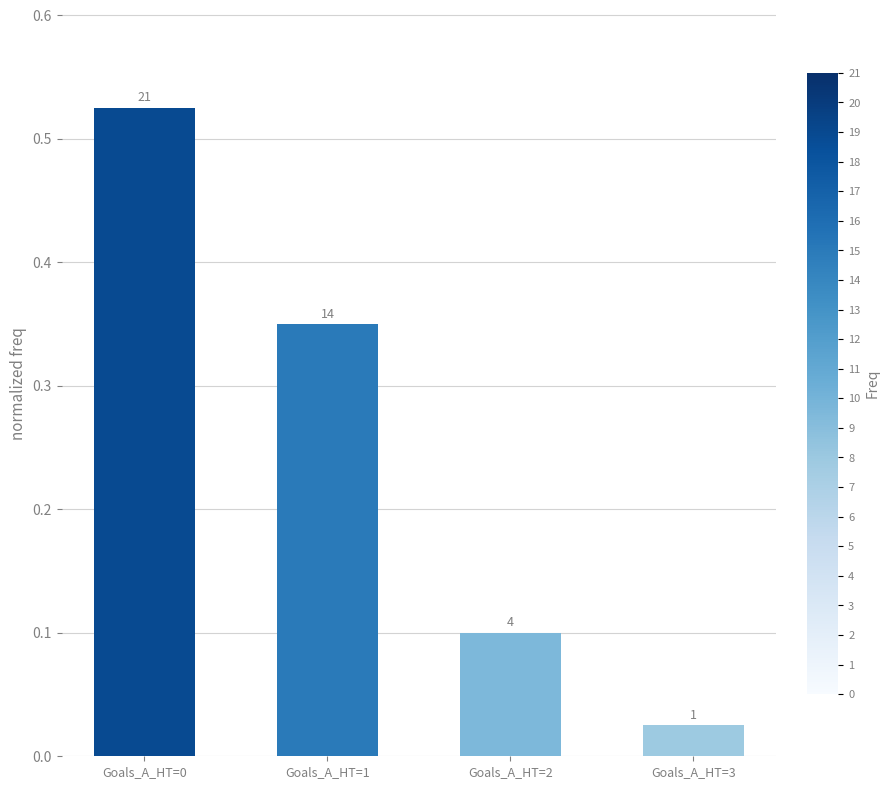

Are the bars horizontal?

No